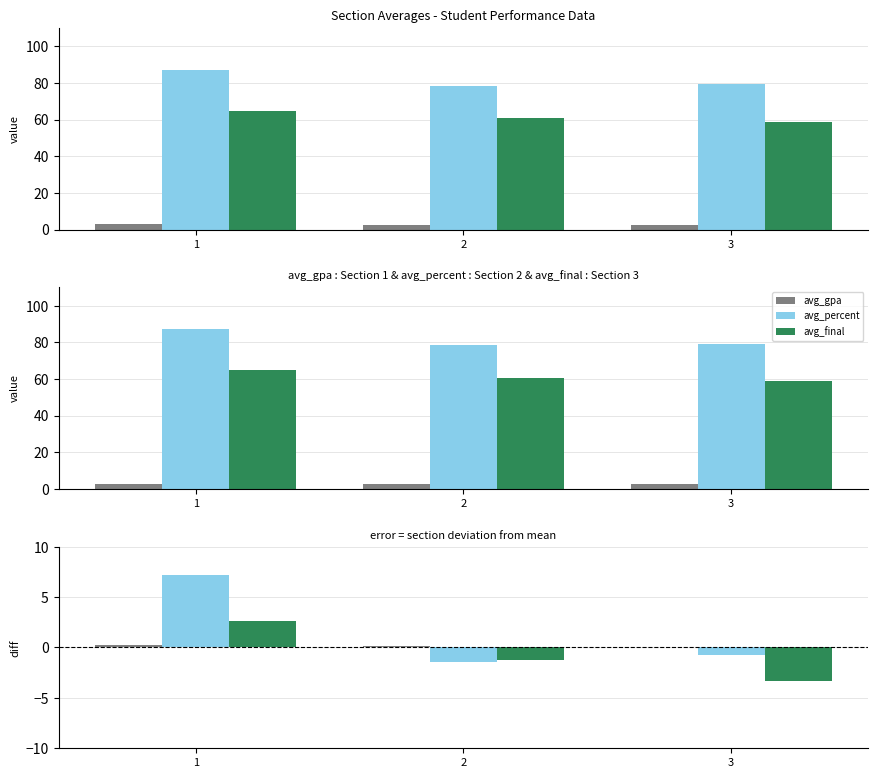

How many values in avg_final diff are below zero?

2